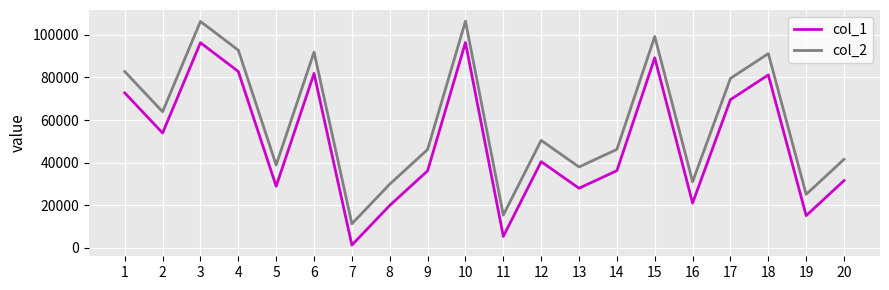

How many interior local valleys does the col_2 series have?

7